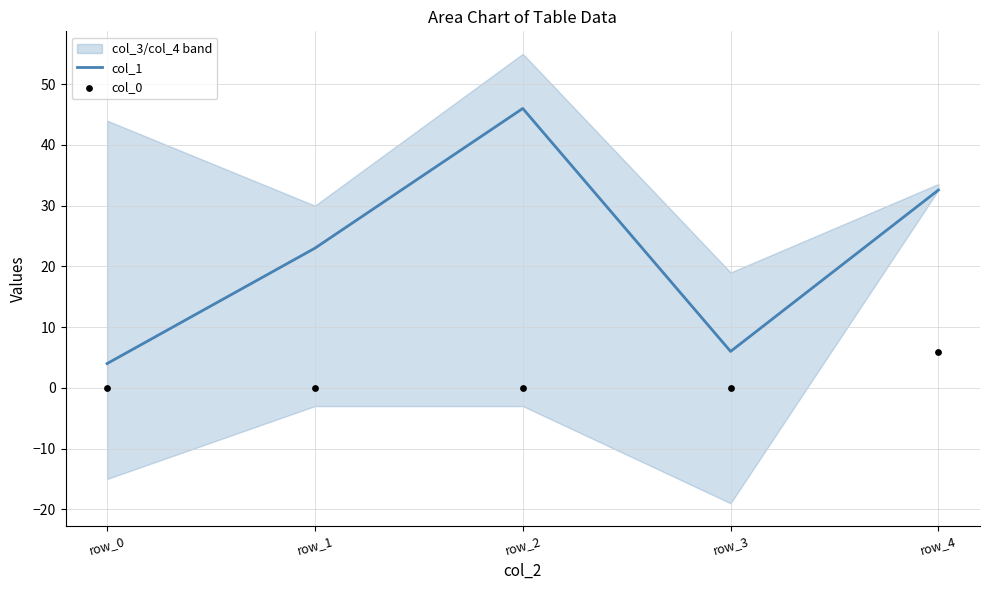

Which series has the largest Y range (max minus min)?

col_1